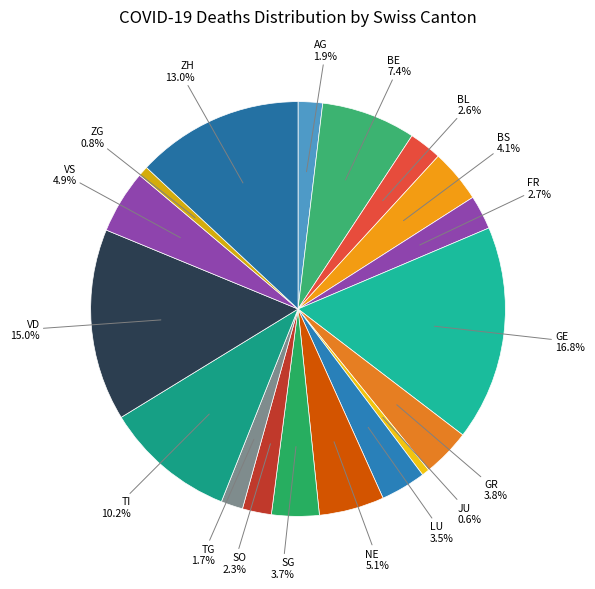

Does BS account for over 50% of the chart?

No